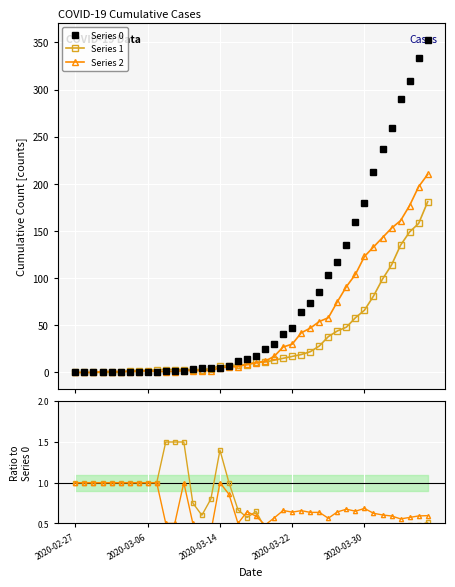

What is the minimum value for Series 1?

0.3